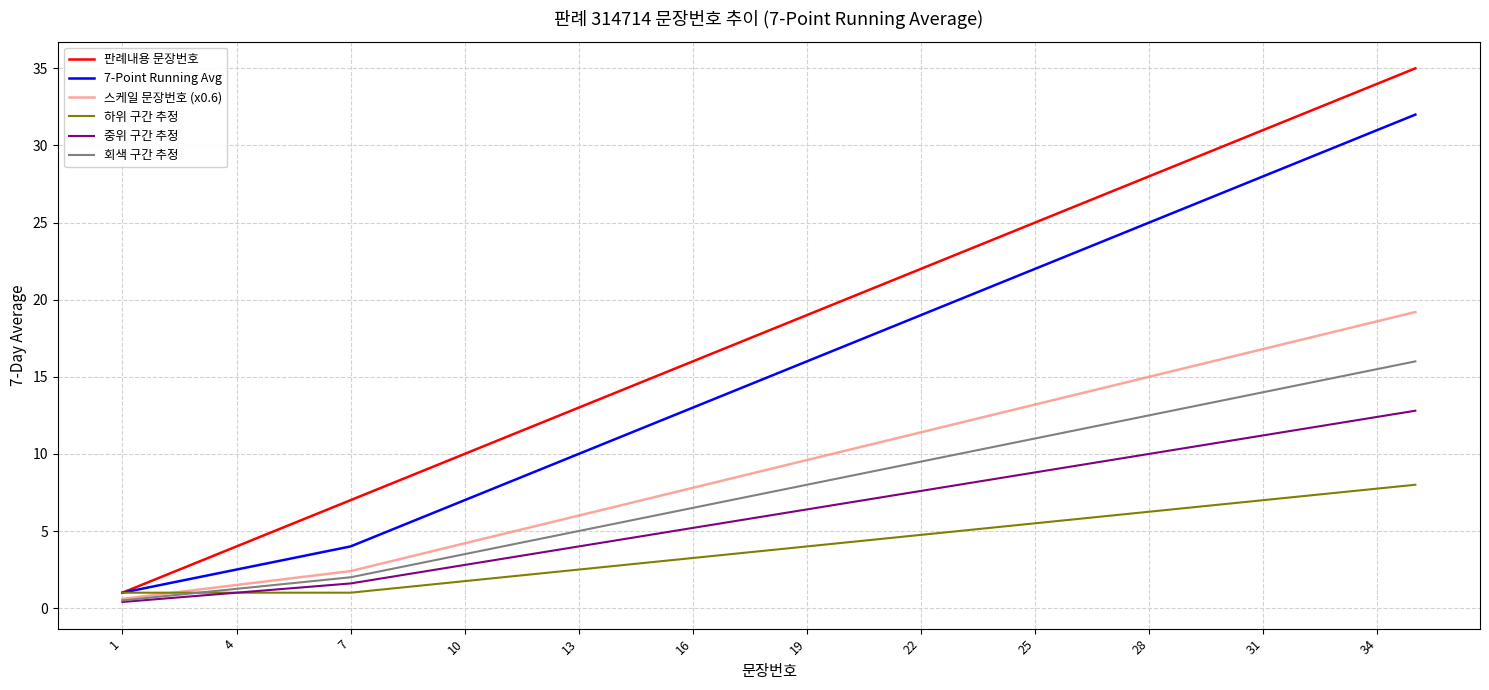

What is the maximum value for 하위 구간 추정?

8.0